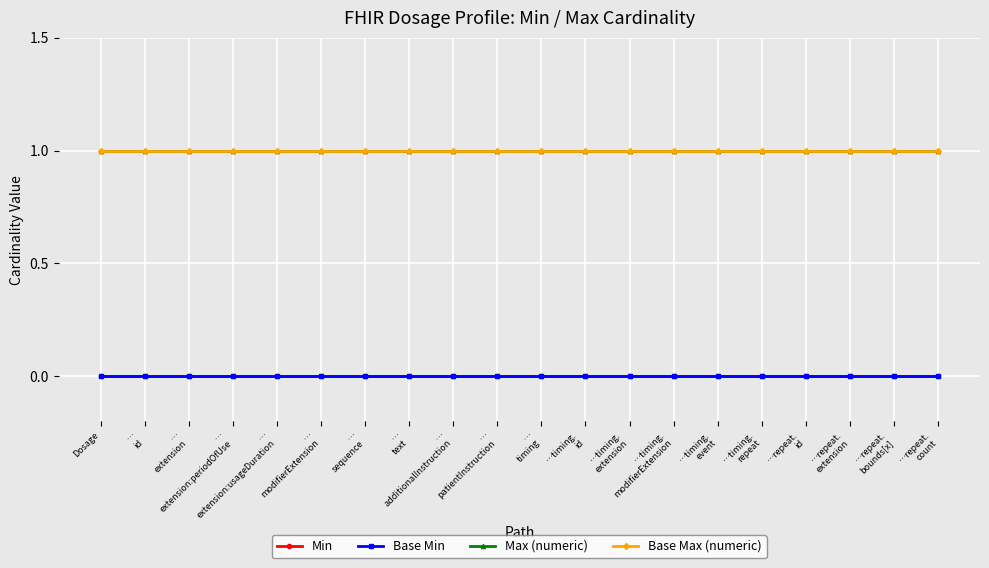

What is the difference between the highest and lowest values at …
modifierExtension?

1